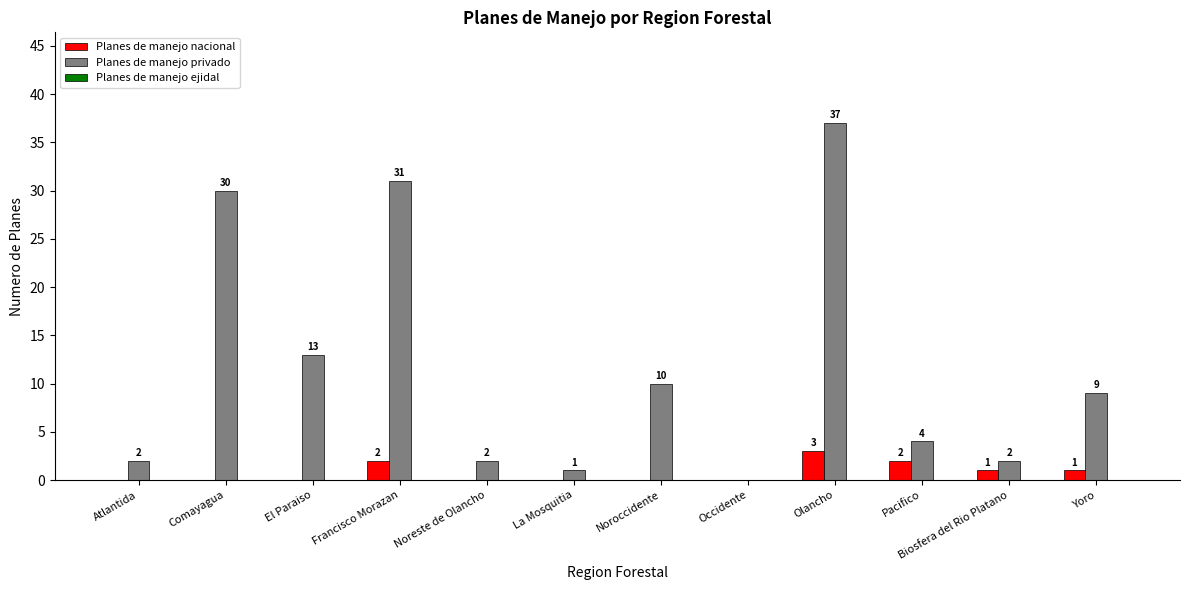

Which series has the largest total across all categories?

Planes de manejo privado